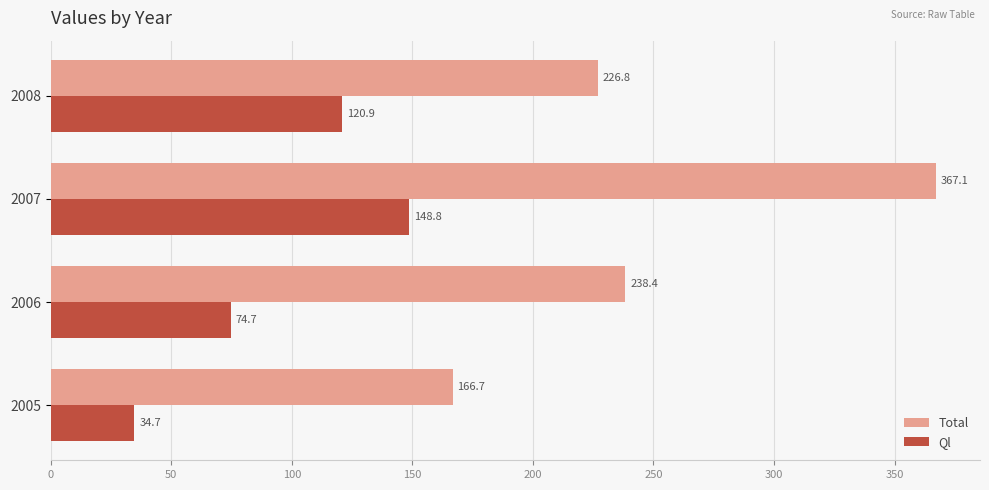

How many categories are shown in the chart?

4